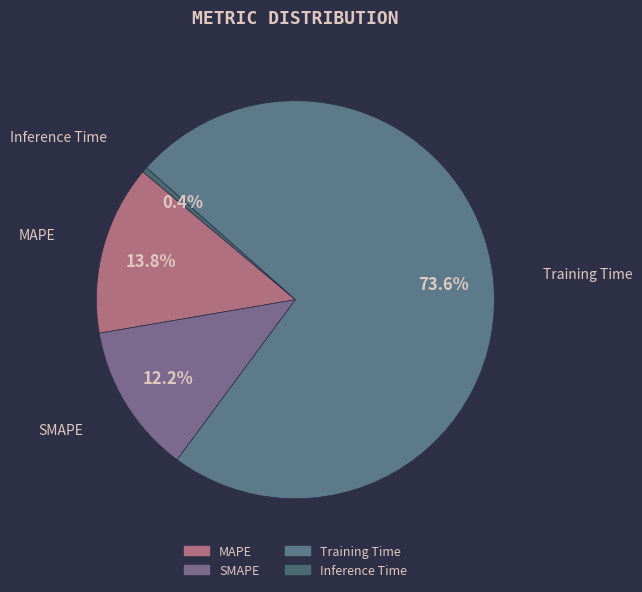

Which category has the biggest portion of the pie?

Training Time